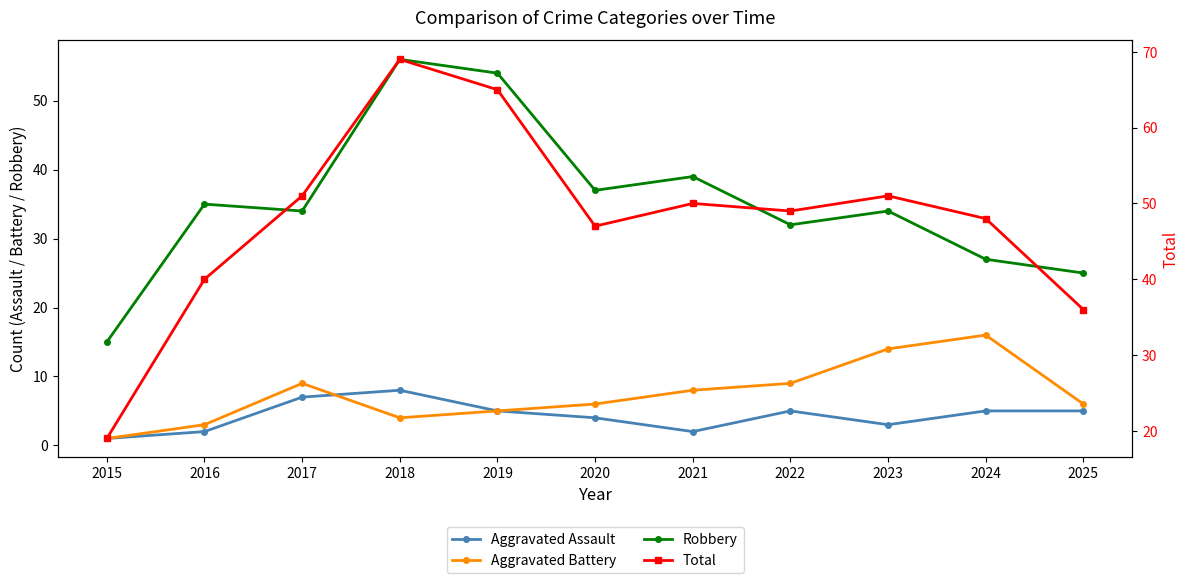

How many interior local valleys does the Aggravated Assault series have?

2